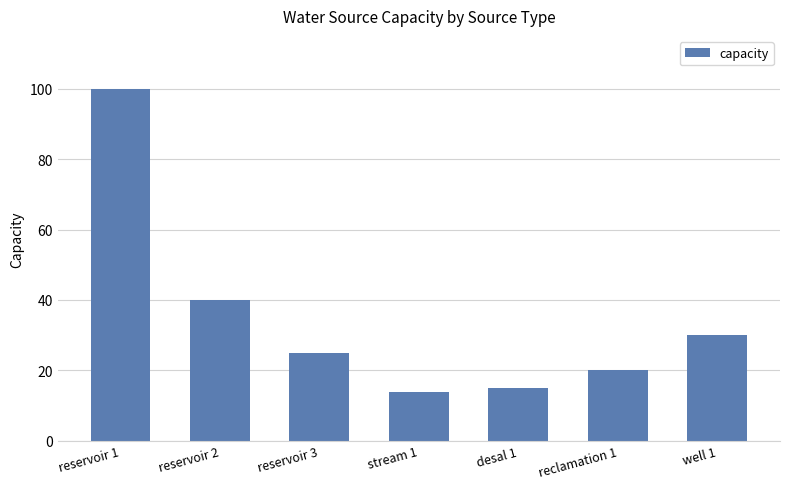

What position from the left is well 1?

7